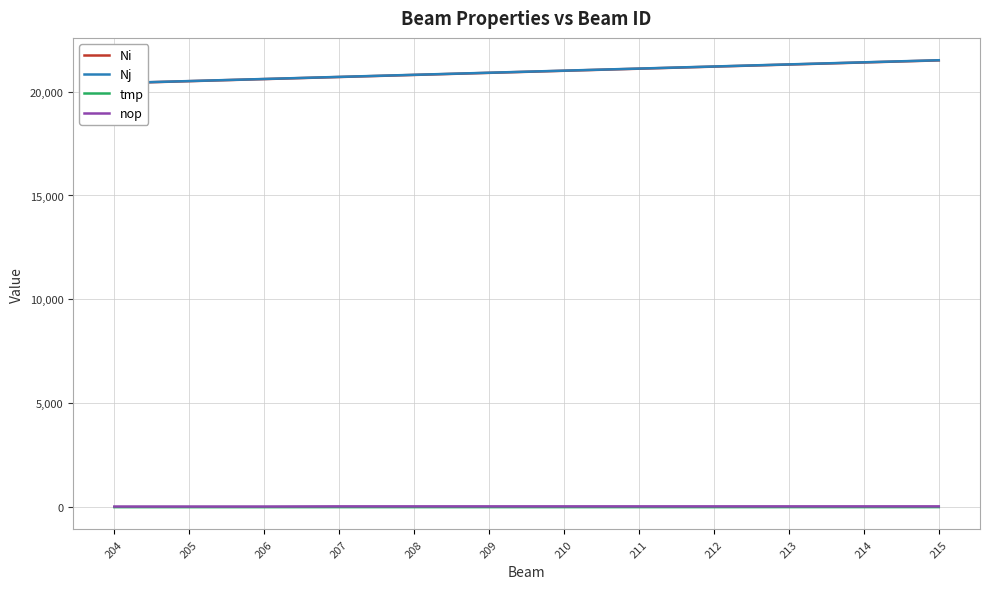

What is the value of the tmp point at the 7th from the left?

6